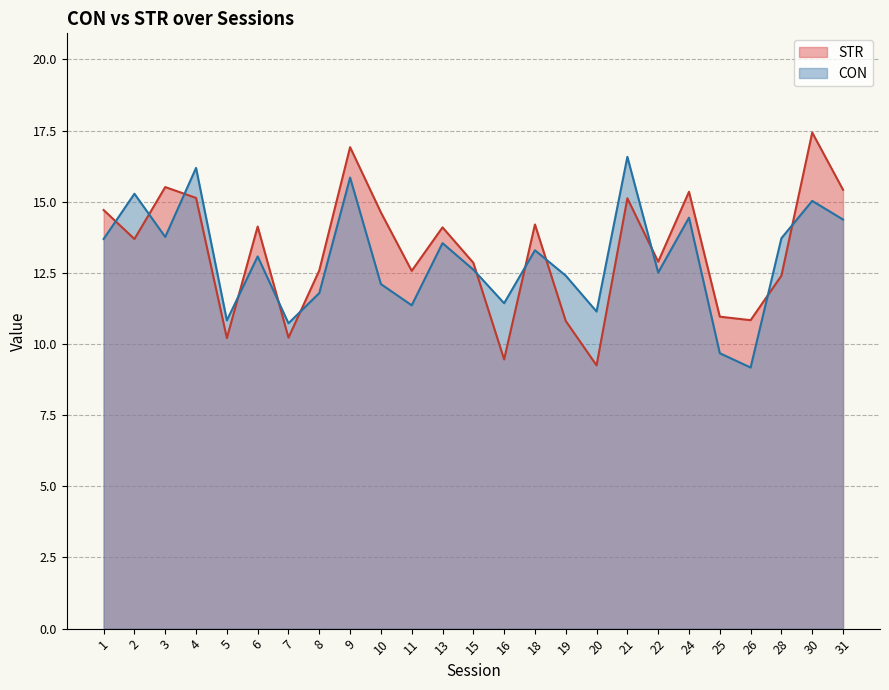

How many values in the CON series are below 13?

12